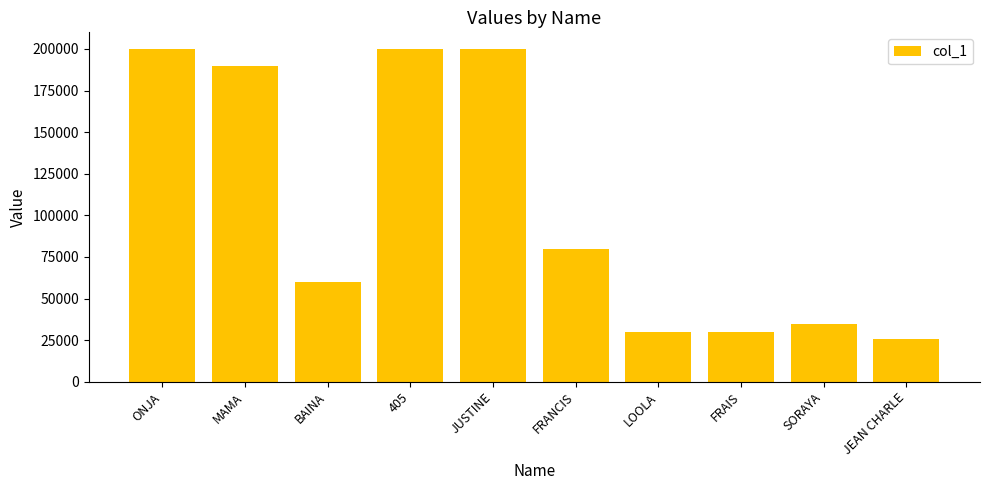

True or false: the data shows 80000 at FRANCIS.

True